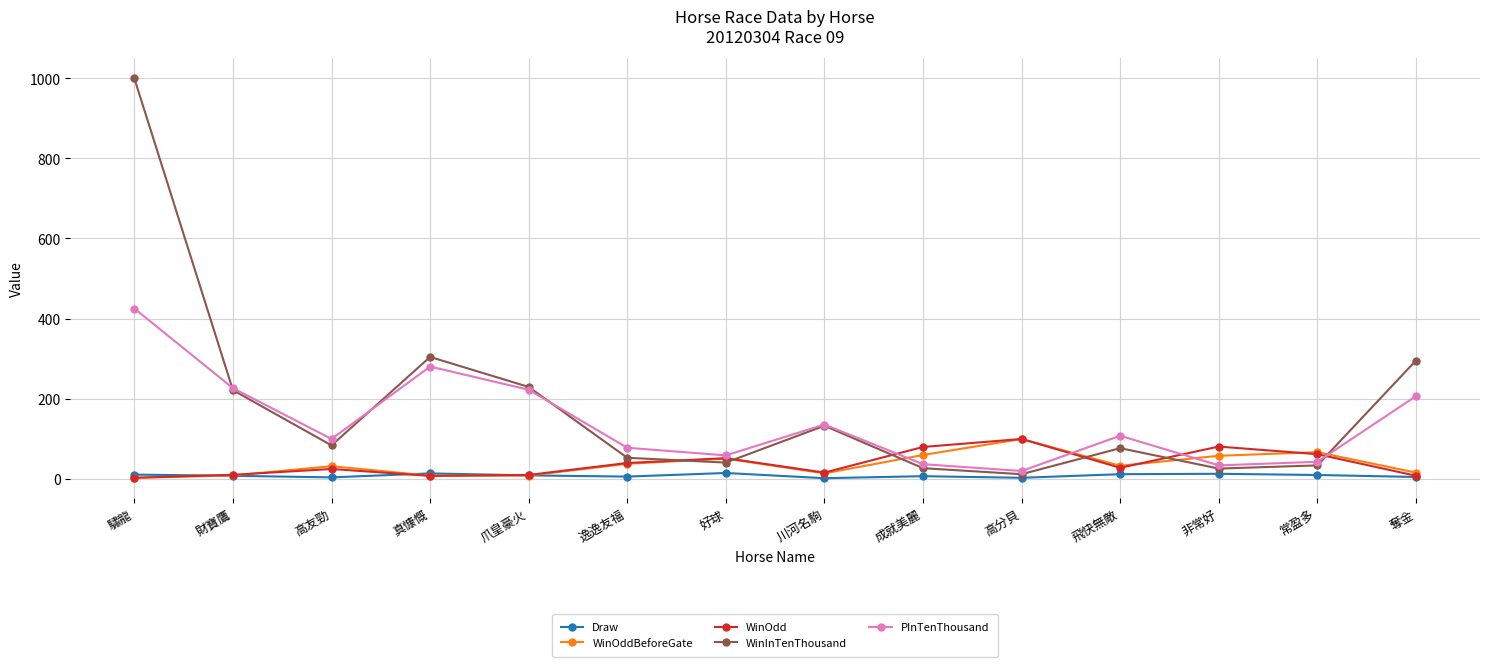

The value of PInTenThousand at 飛快無敵 is 69.2. True or false?

False